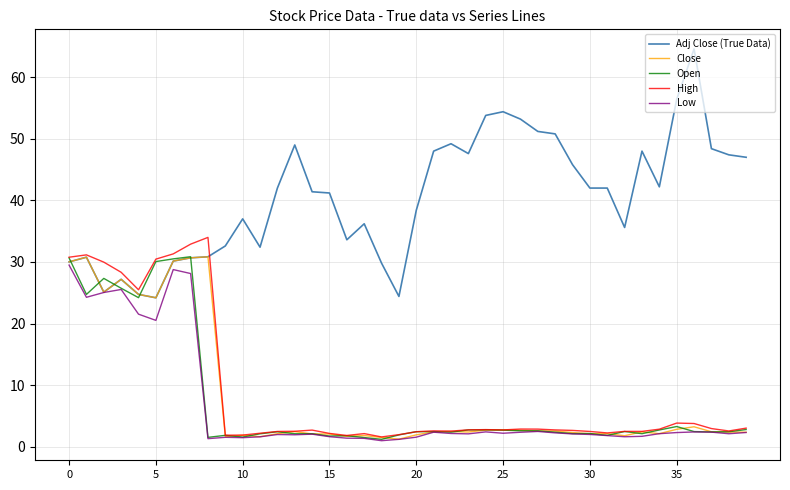

Which series has the largest total across all categories?

Adj Close (True Data)